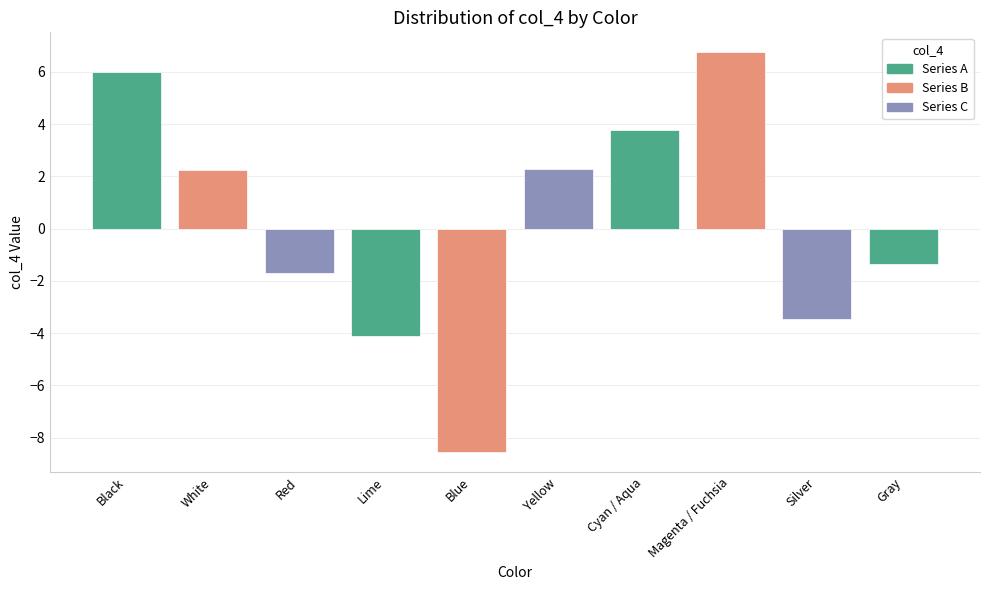

What is the smallest value displayed?

-8.5